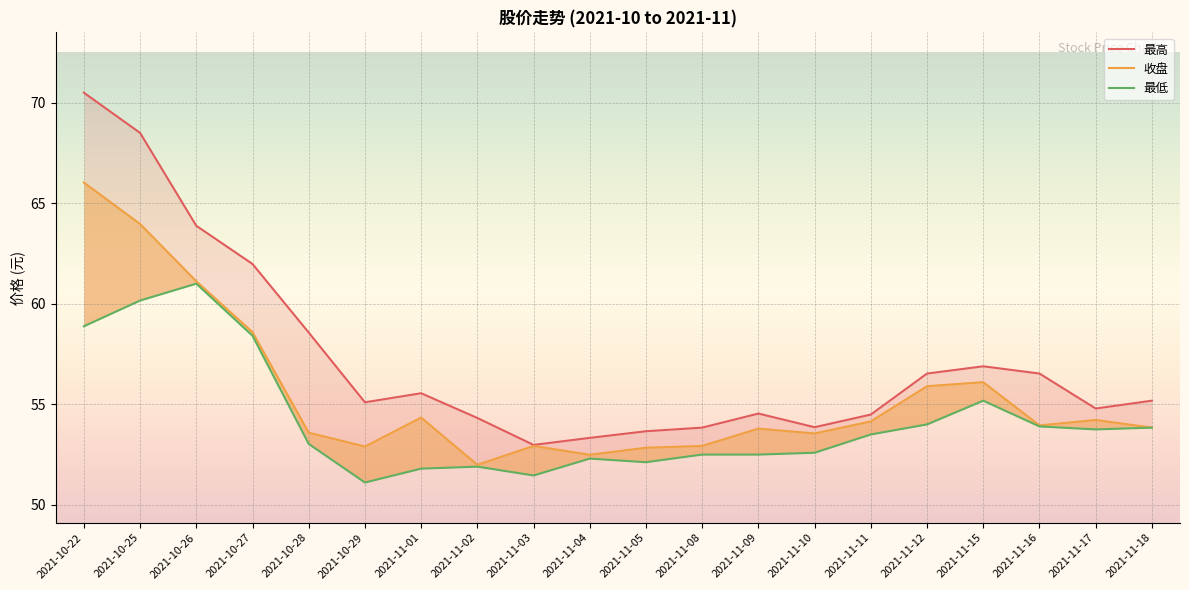

What is the label of the 2nd point from the left?

2021-10-25